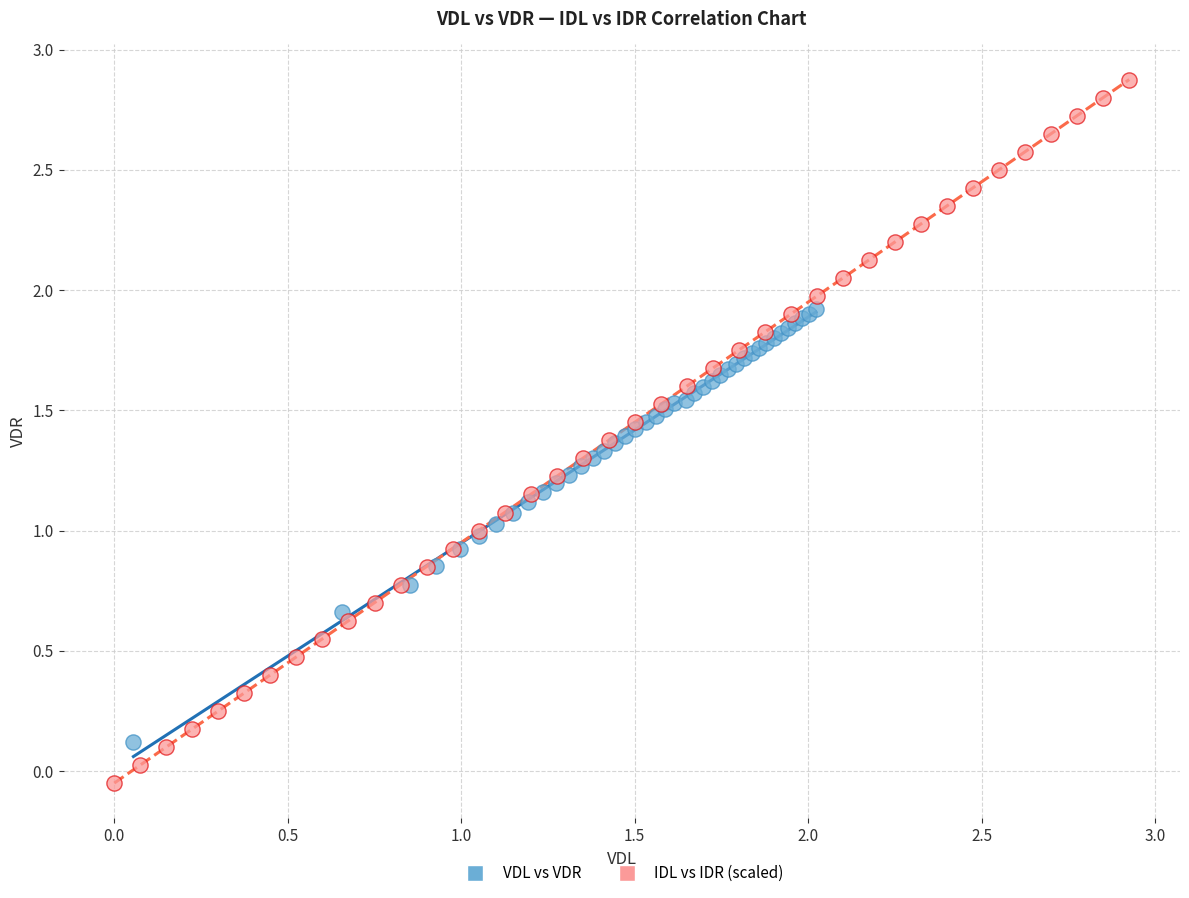

Which series has the widest spread of Y values?

IDL vs IDR (scaled)